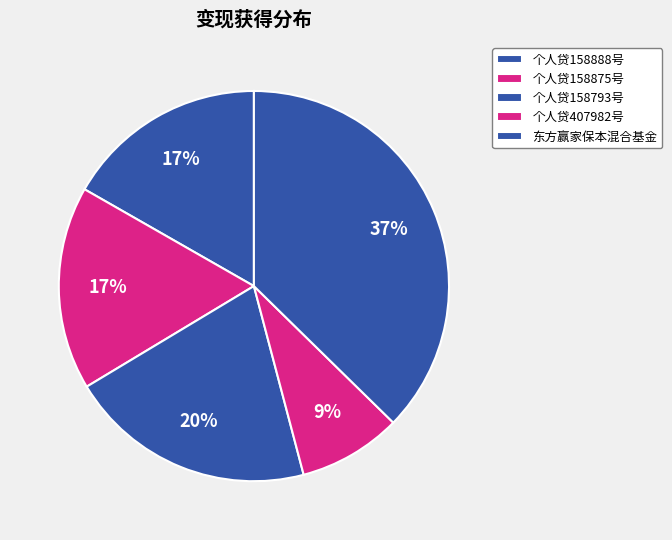

To the nearest percent, what percentage of the pie is 个人贷407982号?

9%